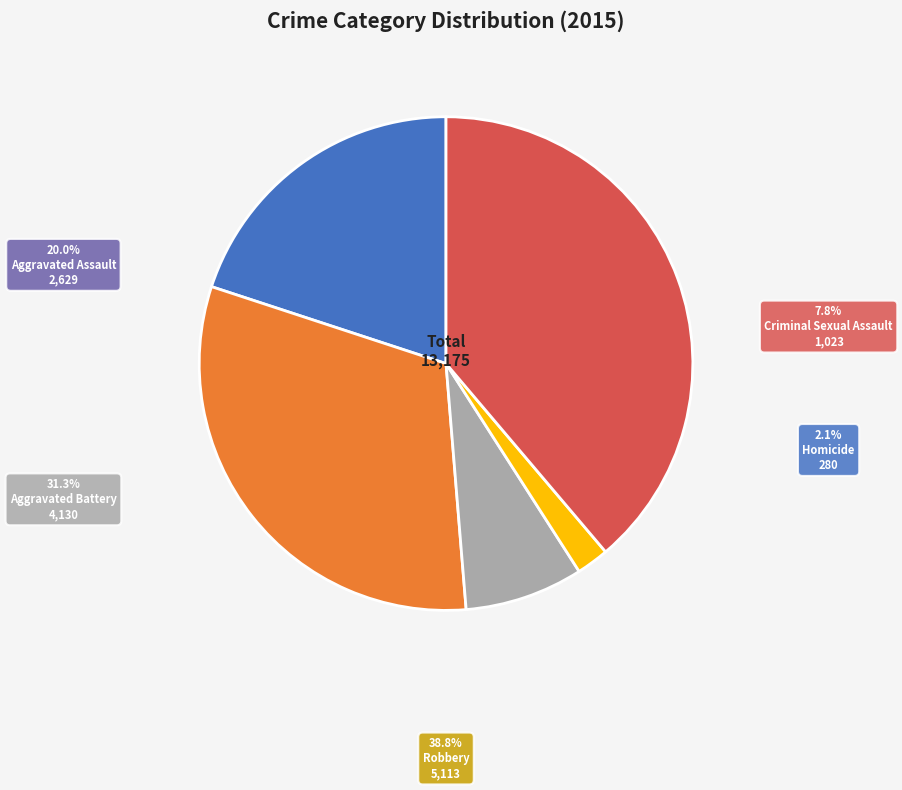

To the nearest percent, what is the difference between the largest and smallest slice percentages?

37%